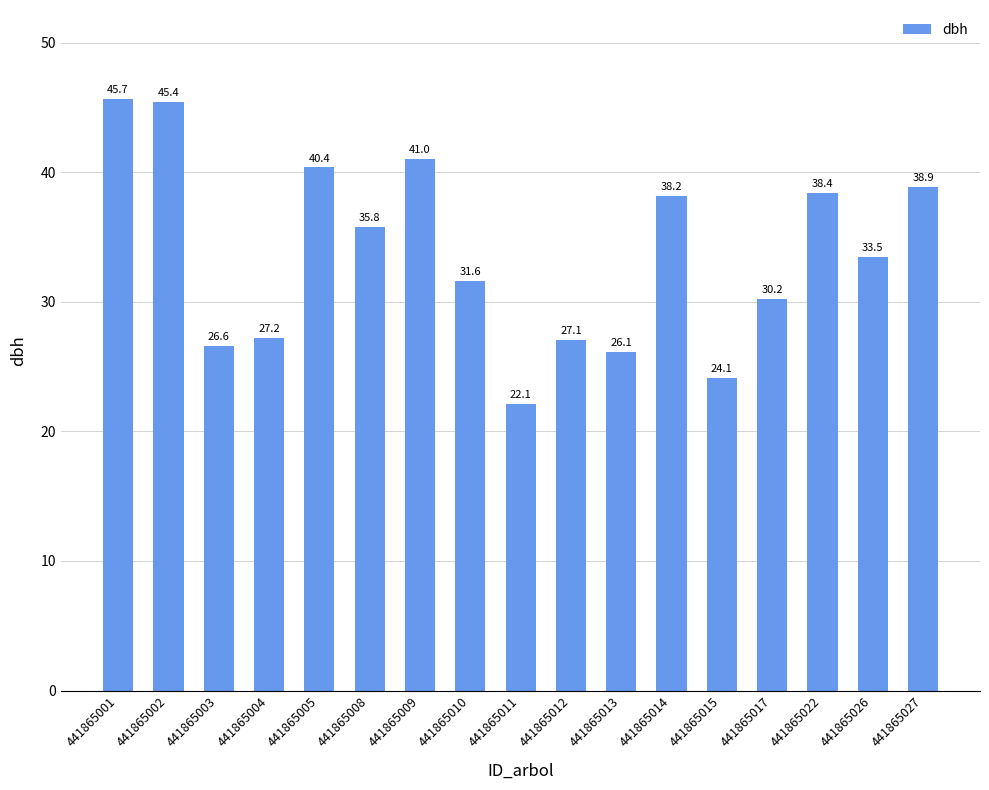

Read the value at 441865014.

38.2